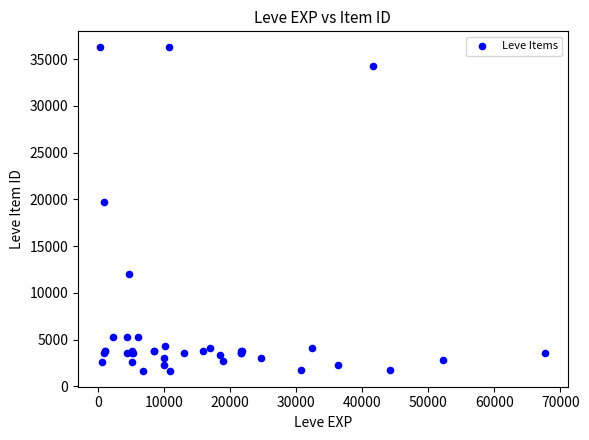

What Y value in the scatter plot is closest to 18967?

19744